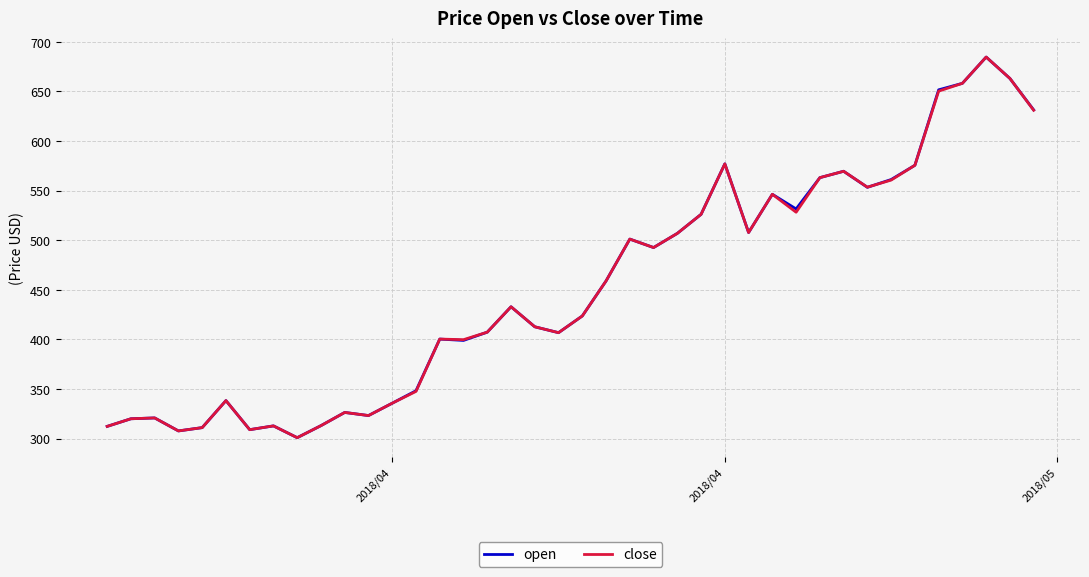

What is the minimum value shown in the chart?

300.9